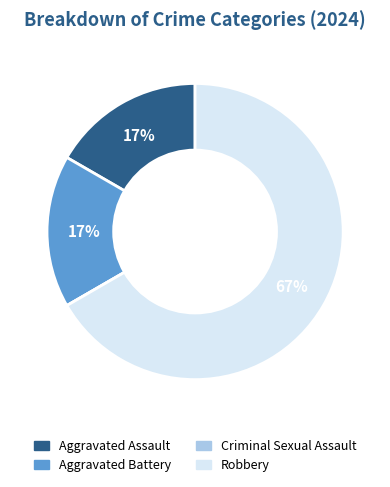

Which slice is the largest?

Robbery